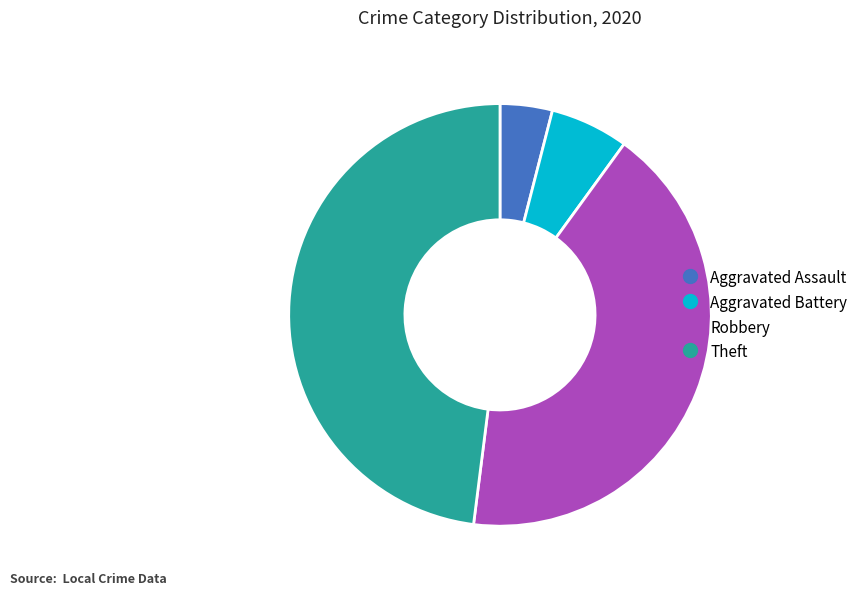

Which category has the biggest portion of the pie?

Theft